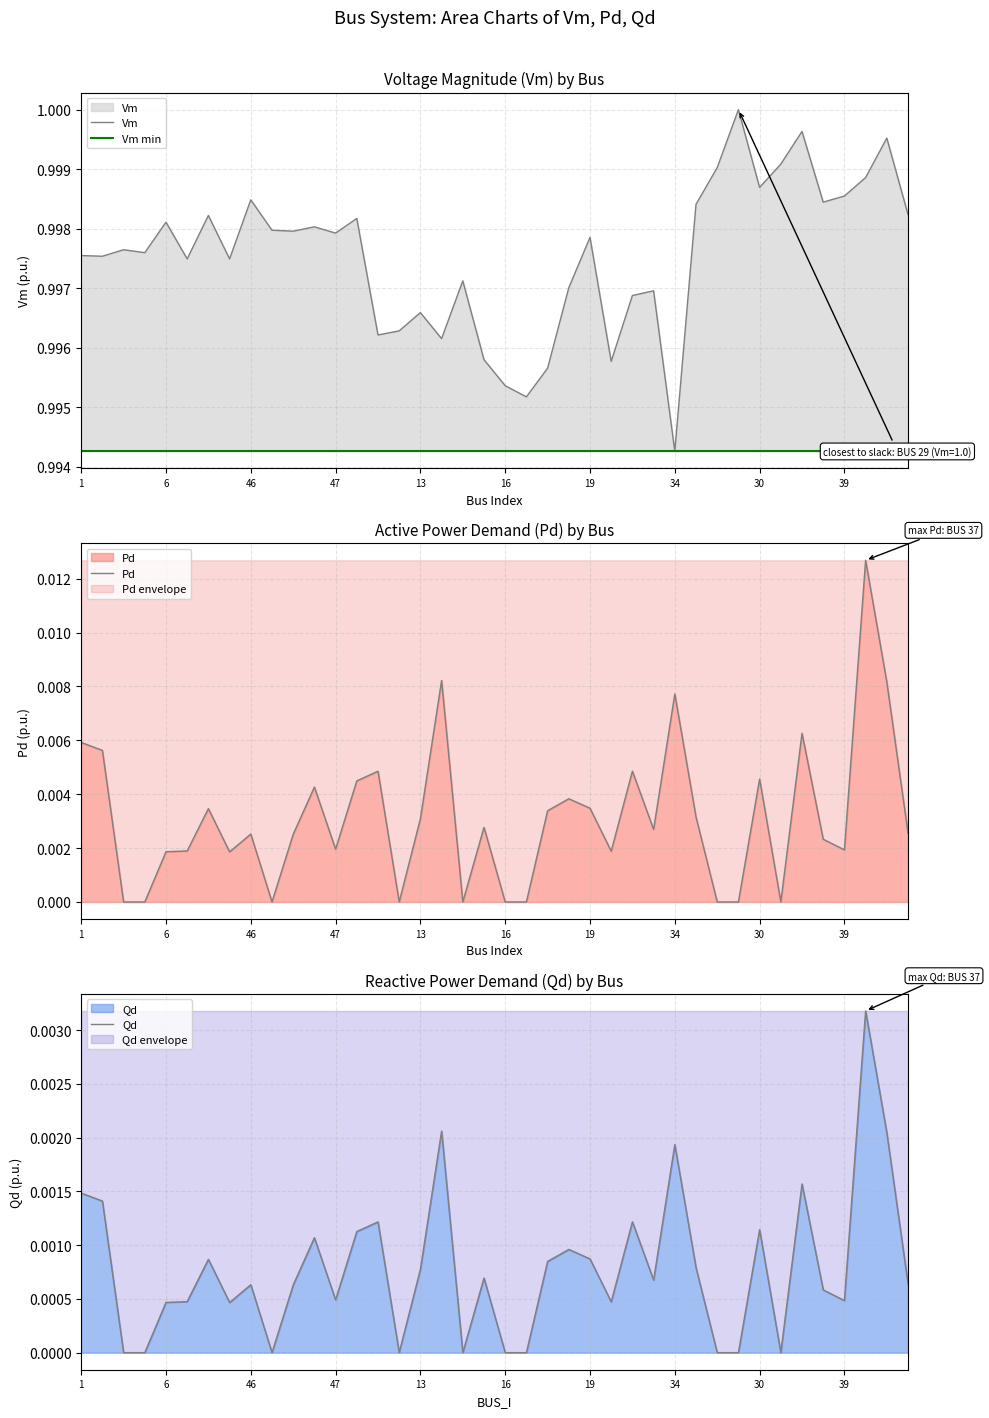

Reading left to right, extract all data points from this chart.

Vm: 1.0	1.0	1.0	1.0	1.0	1.0	1.0	1.0	1.0	1.0	1.0	1.0	1.0	1.0	1.0	1.0	1.0	1.0	1.0	1.0	1.0	1.0	1.0	1.0	1.0	1.0	1.0	1.0	1.0	1.0	1.0	1.0	1.0	1.0	1.0	1.0	1.0	1.0	1.0	1.0
Vm min: 1.0	1.0	1.0	1.0	1.0	1.0	1.0	1.0	1.0	1.0	1.0	1.0	1.0	1.0	1.0	1.0	1.0	1.0	1.0	1.0	1.0	1.0	1.0	1.0	1.0	1.0	1.0	1.0	1.0	1.0	1.0	1.0	1.0	1.0	1.0	1.0	1.0	1.0	1.0	1.0
Pd: 0.0	0.0	0.0	0.0	0.0	0.0	0.0	0.0	0.0	0.0	0.0	0.0	0.0	0.0	0.0	0.0	0.0	0.0	0.0	0.0	0.0	0.0	0.0	0.0	0.0	0.0	0.0	0.0	0.0	0.0	0.0	0.0	0.0	0.0	0.0	0.0	0.0	0.0	0.0	0.0
Qd: 0.0	0.0	0.0	0.0	0.0	0.0	0.0	0.0	0.0	0.0	0.0	0.0	0.0	0.0	0.0	0.0	0.0	0.0	0.0	0.0	0.0	0.0	0.0	0.0	0.0	0.0	0.0	0.0	0.0	0.0	0.0	0.0	0.0	0.0	0.0	0.0	0.0	0.0	0.0	0.0